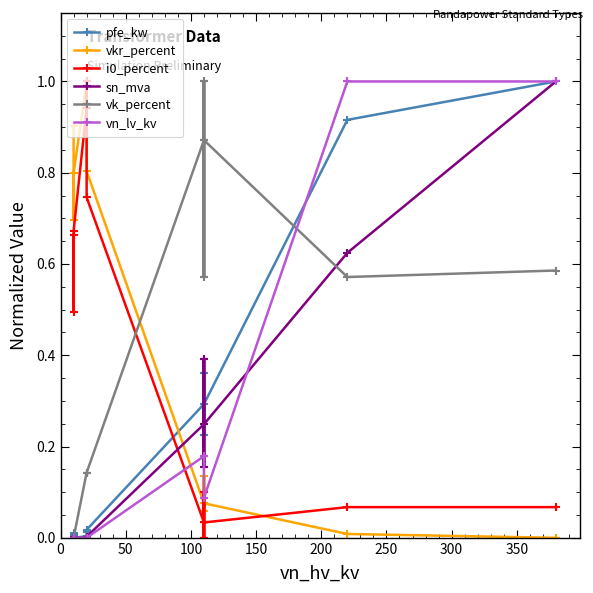

Count the number of categories in the chart.

14